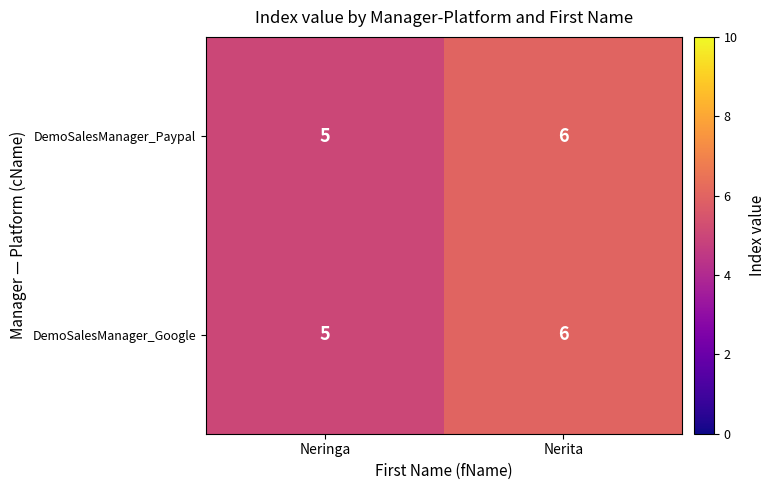

What is the average value of the DemoSalesManager_Paypal series?

6